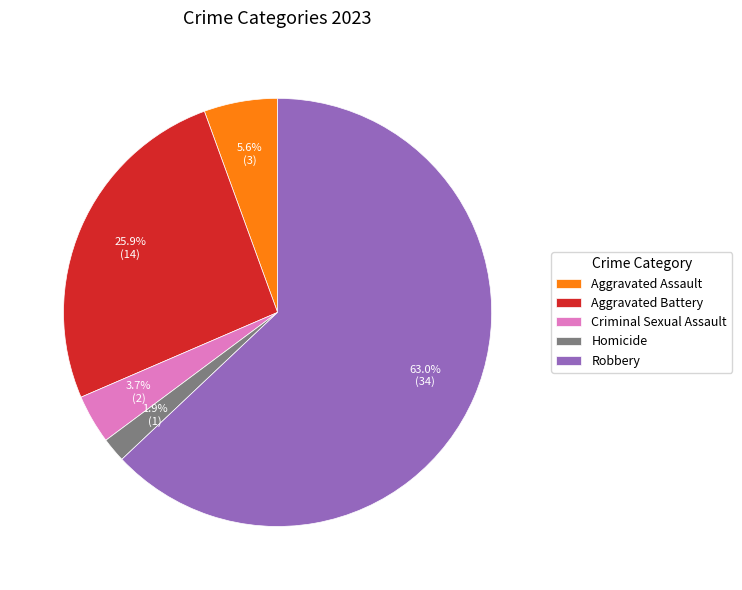

How many slices are in this pie chart?

5